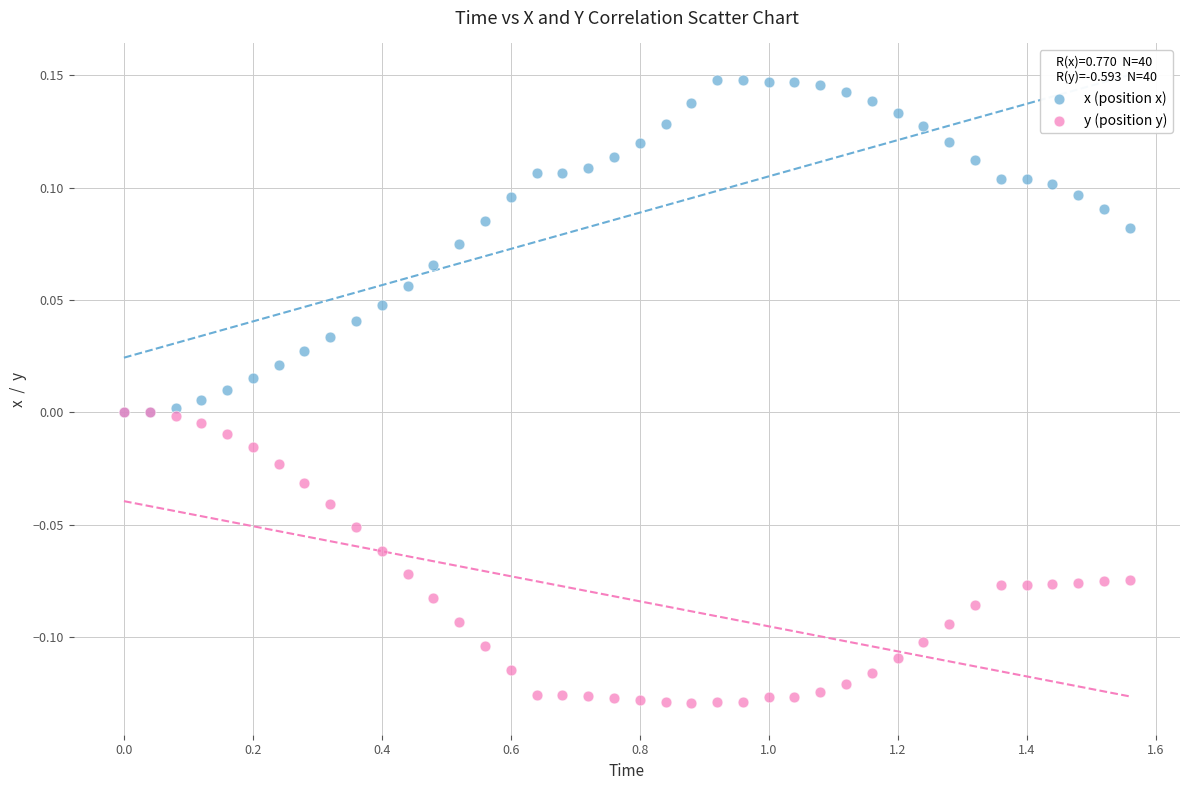

Which series contains the highest Y value?

x (position x)